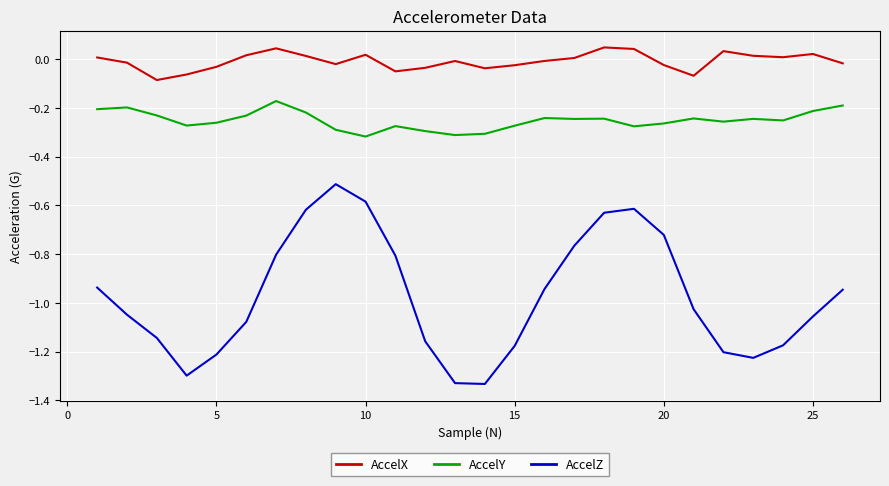

True or false: AccelX and AccelZ intersect in this chart.

False